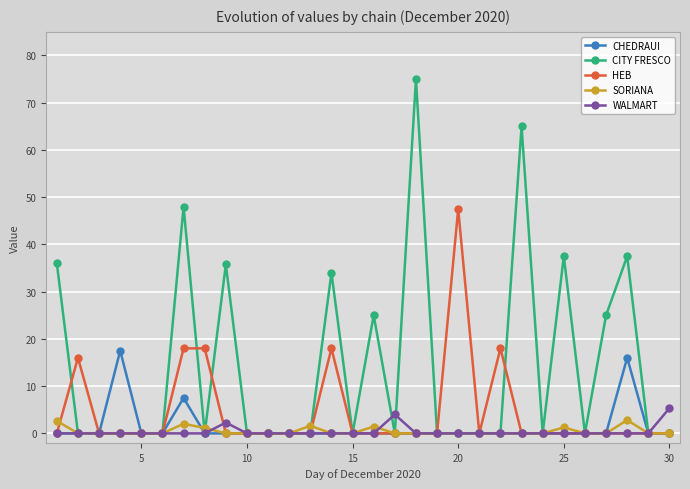

What is the highest value of the HEB series?

47.5